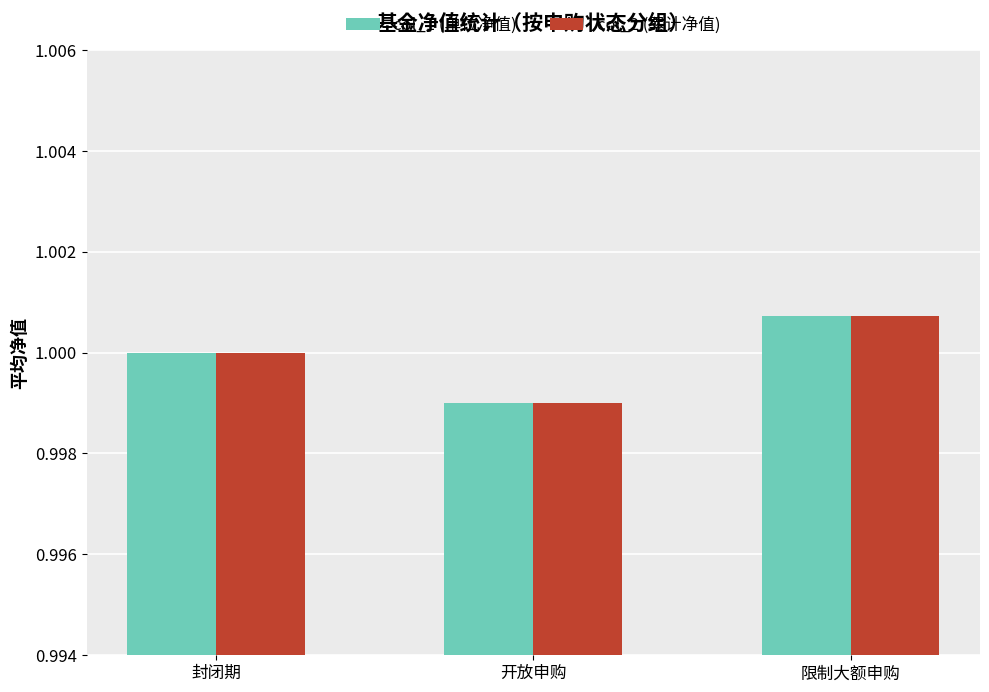

What is the label of the 3rd bar from the left?

限制大额申购